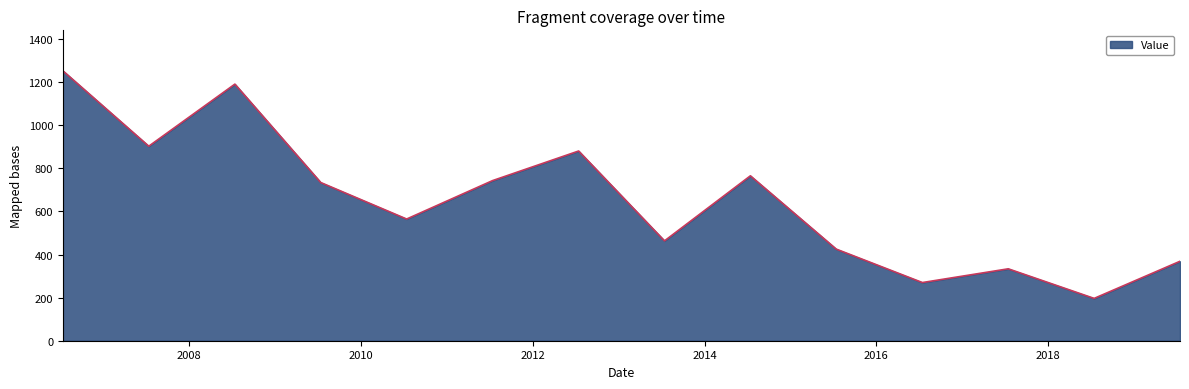

What is the minimum value shown in the chart?

196.4